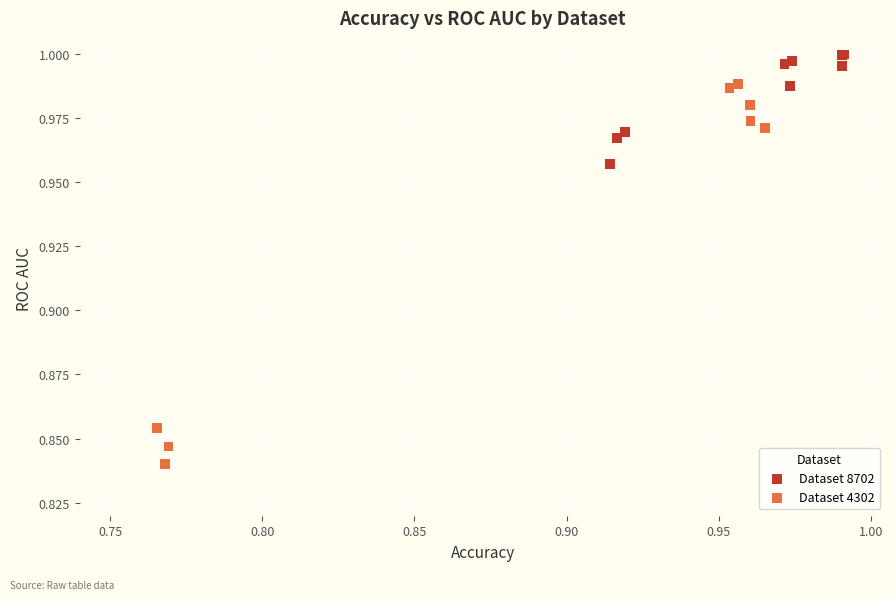

Which series reaches the minimum Y coordinate?

Dataset 4302